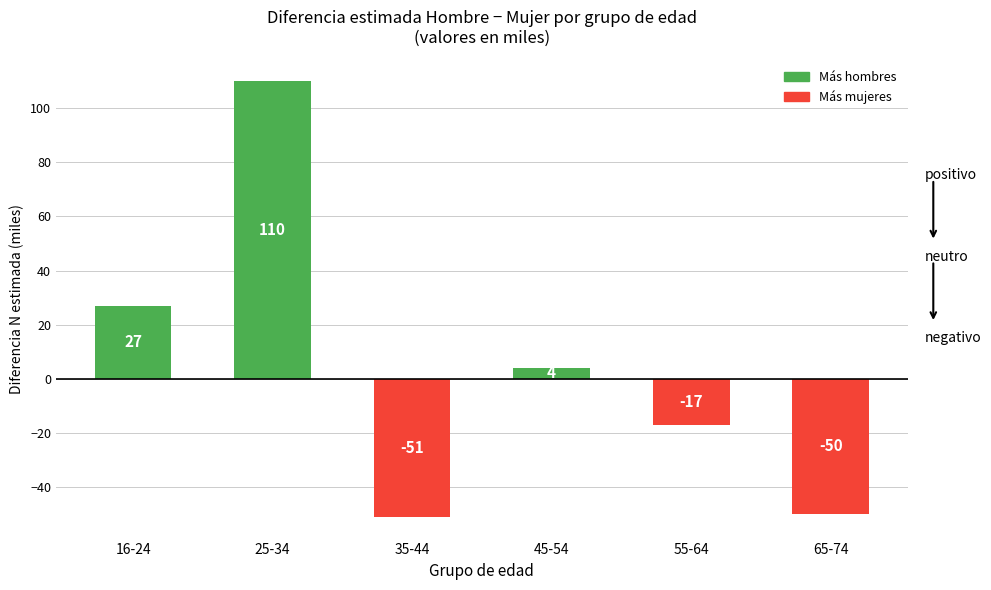

What is the sum of all values?

23